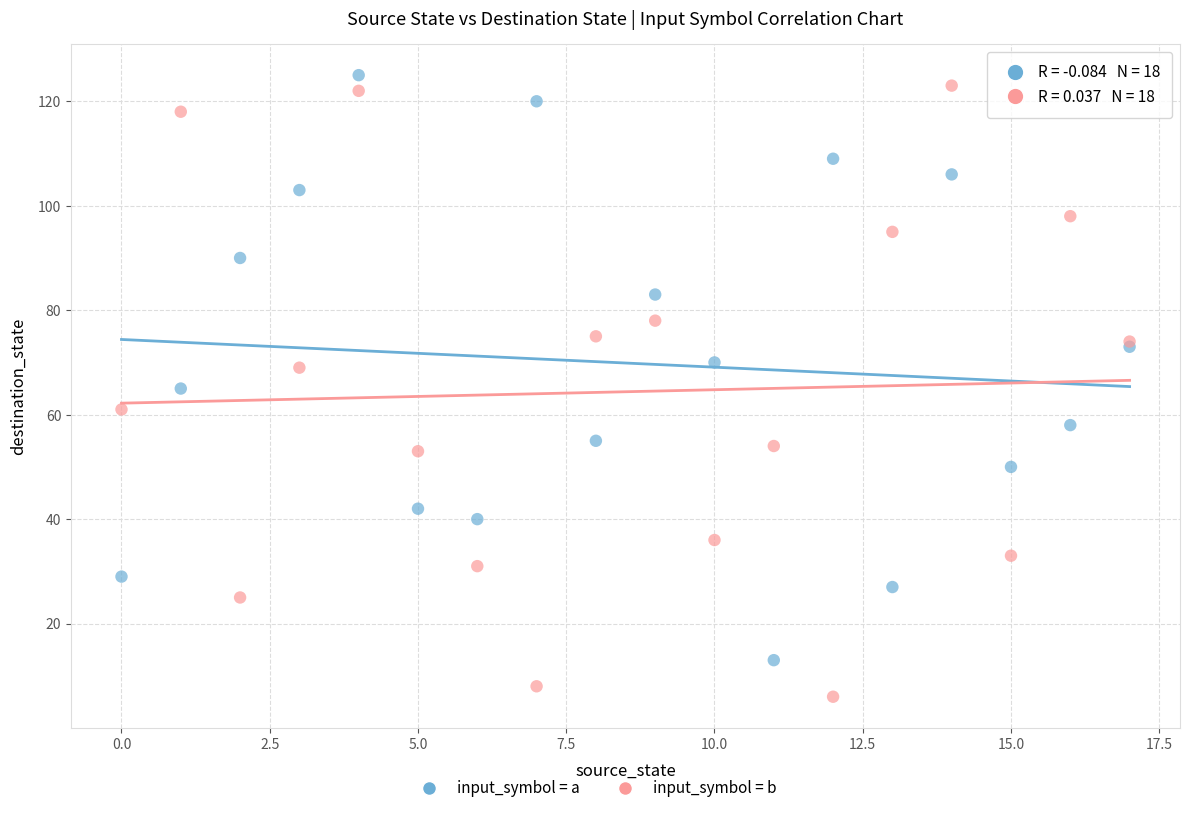

Which series reaches the minimum Y coordinate?

input_symbol = b